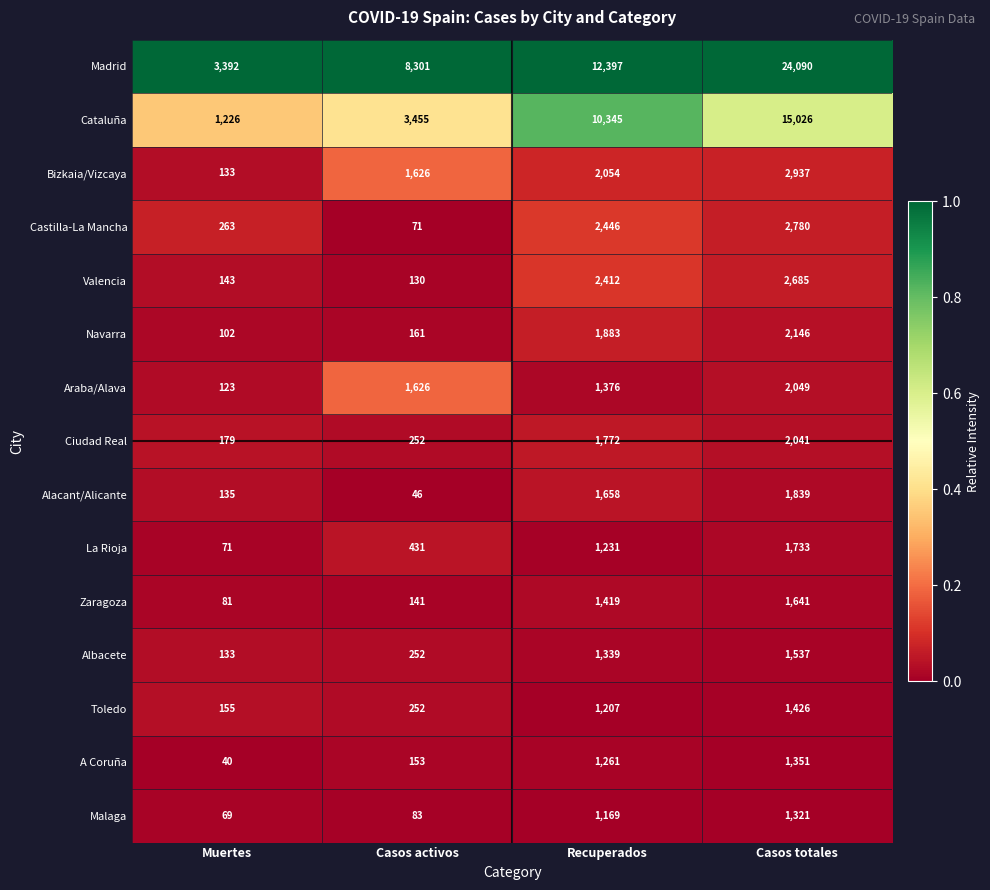

Which series has the largest total across all categories?

Madrid